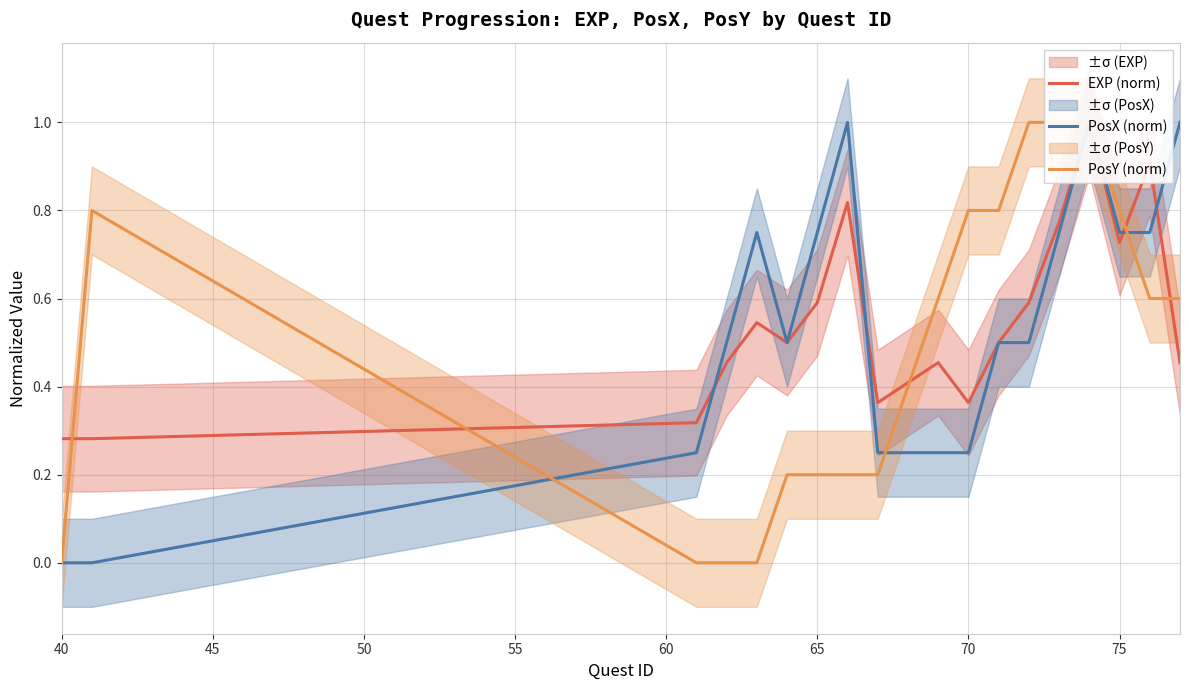

True or false: EXP (norm) has a value of 0.1 at 40.

False